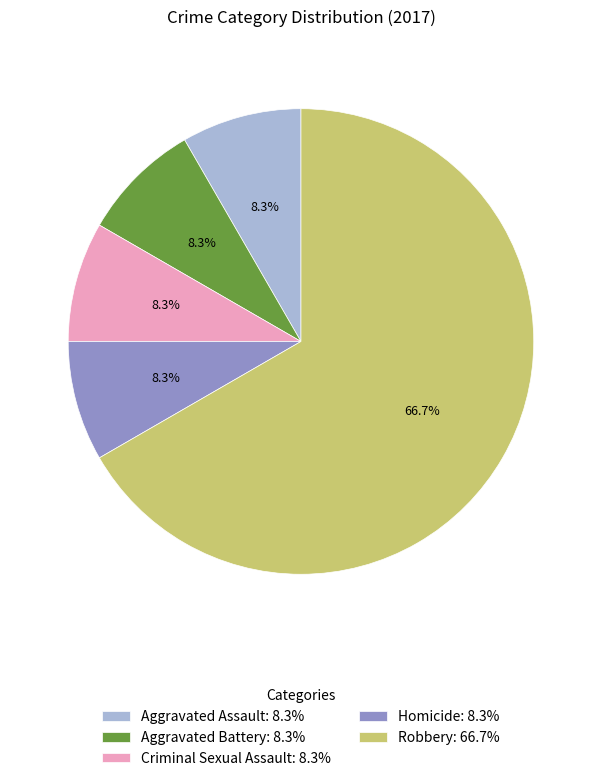

To the nearest percent, what is the difference between the largest and smallest slice percentages?

58%